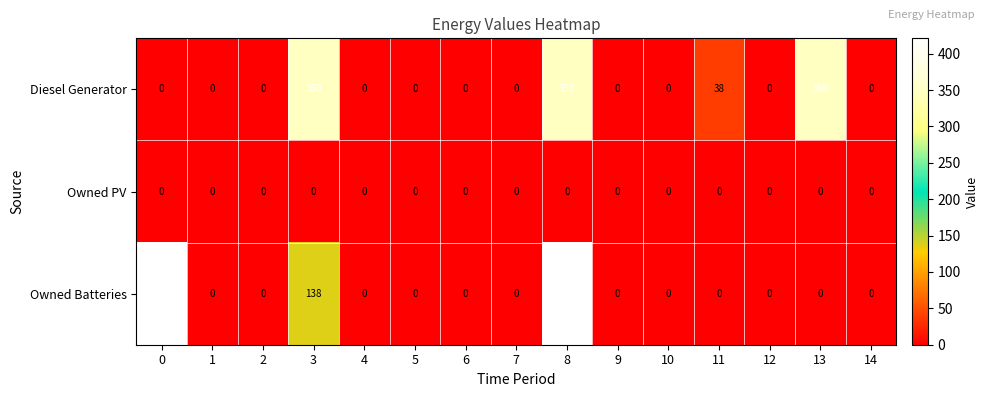

The Diesel Generator series shows -207 at 12. True or false?

False